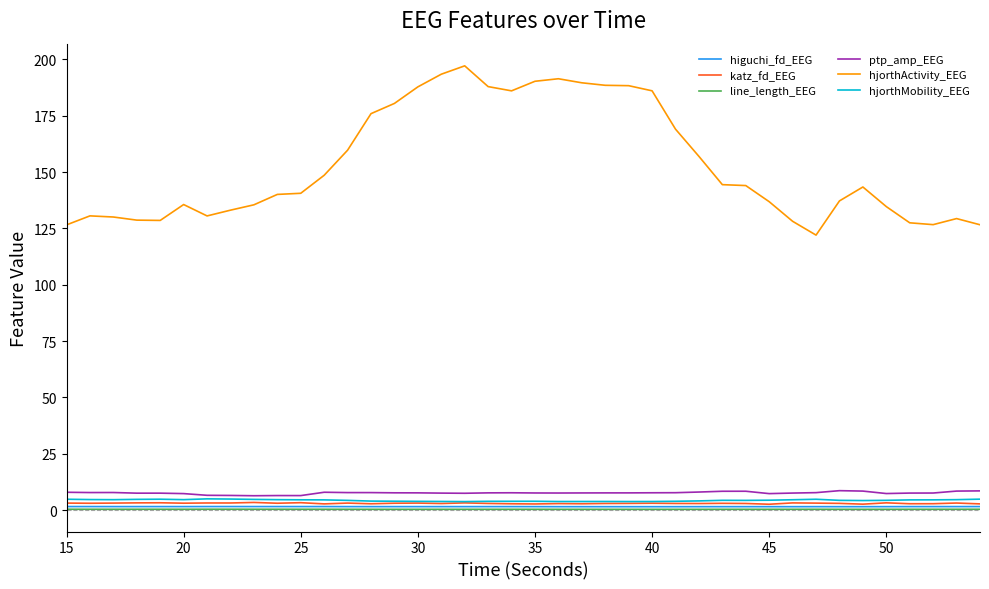

Does the chart display data point markers on the line(s)?

No